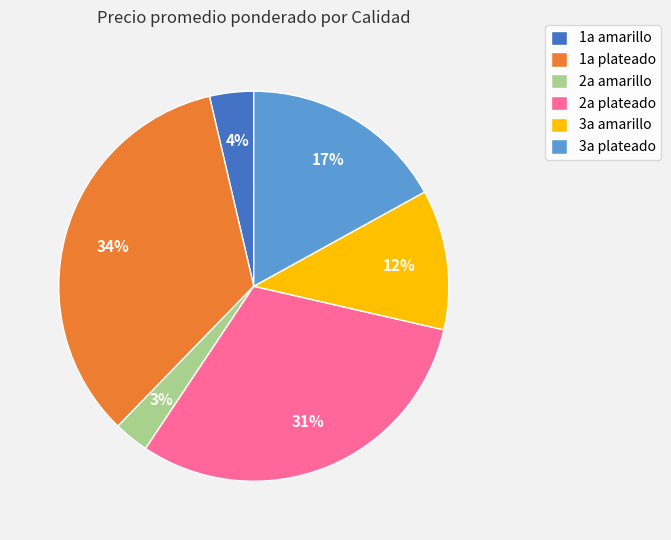

To the nearest percent, what is the difference between the largest and smallest slice percentages?

31%